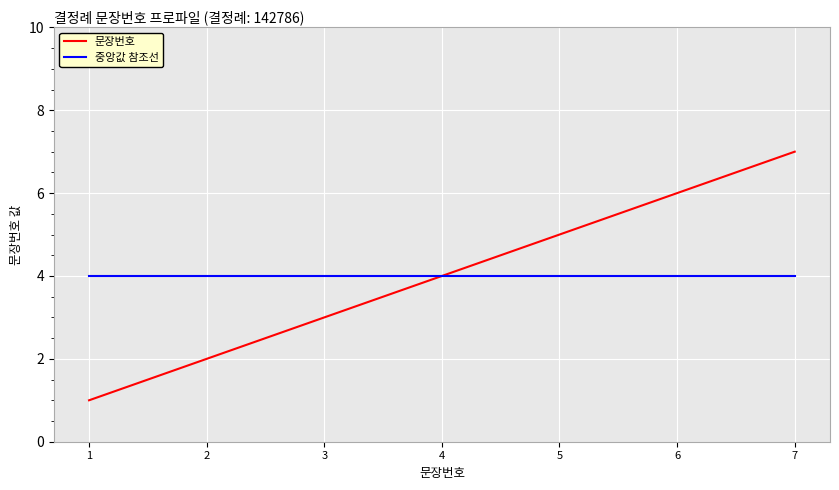

Reading left to right, transcribe all the data shown in this chart.

문장번호: 1	2	3	4	5	6	7
중앙값 참조선: 4	4	4	4	4	4	4